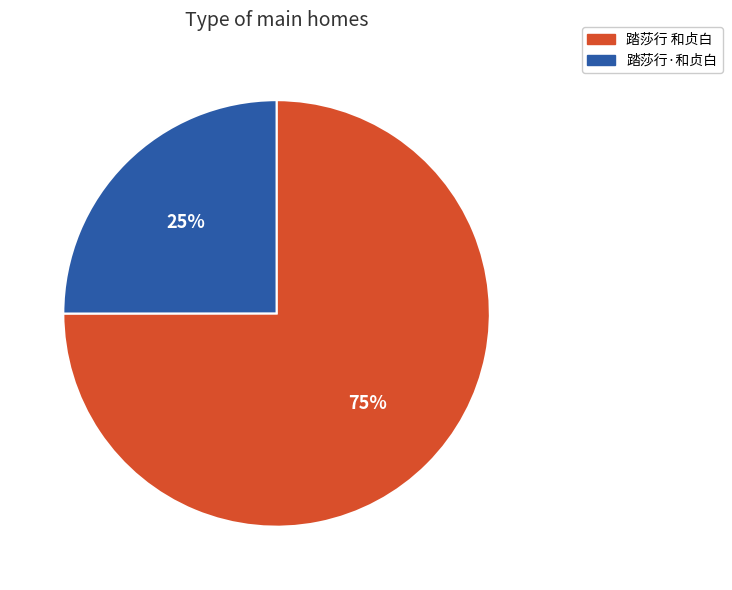

Which slice represents more than half of the pie?

踏莎行 和贞白